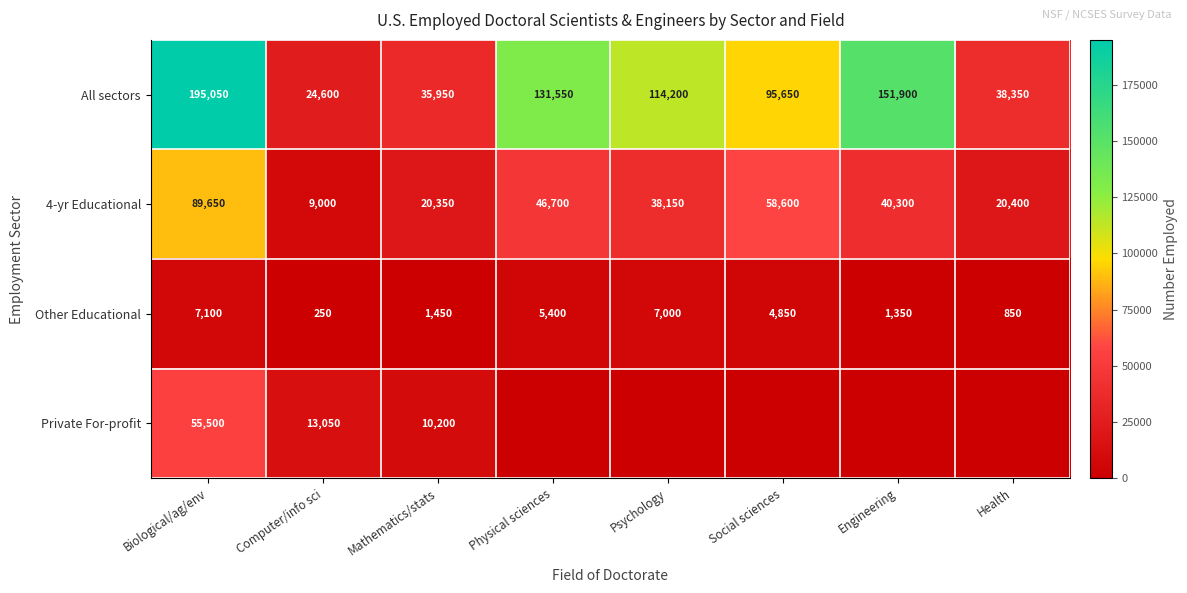

At which category is the sum across all series the highest?

Biological/ag/env